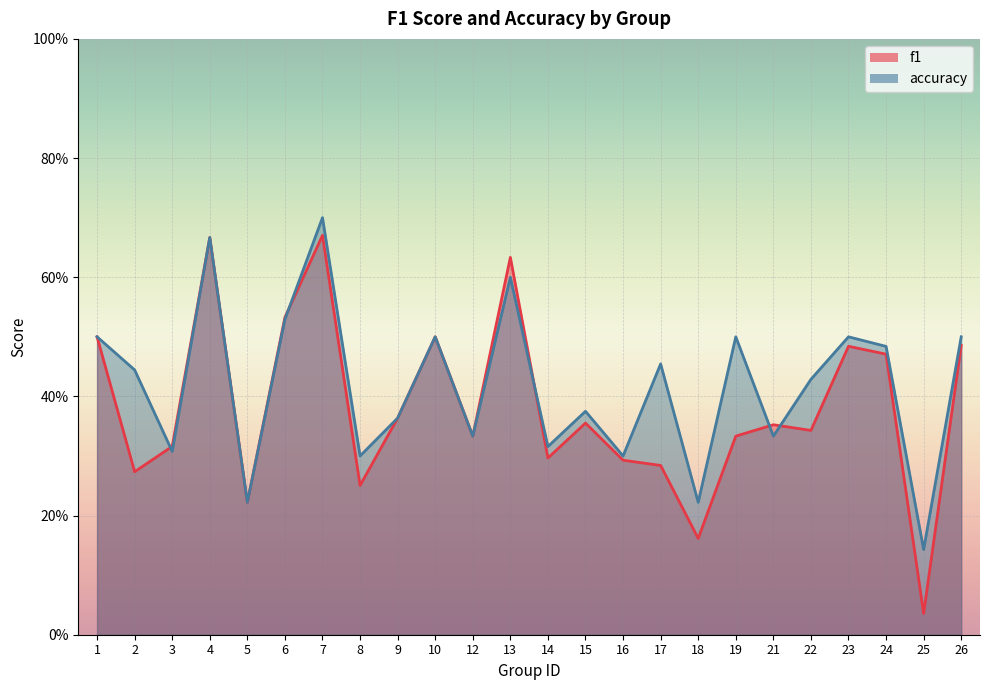

What is the value of the accuracy point at the 18th from the left?

0.5